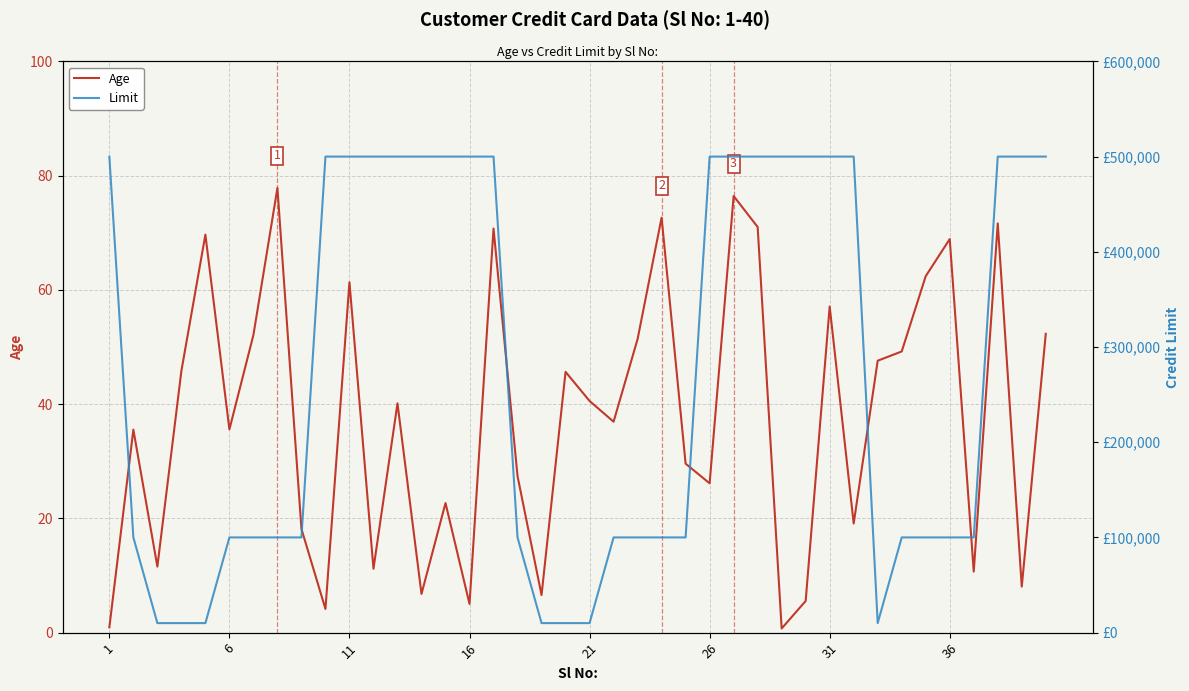

Reading right to left, list all the values displayed in this chart.

Age: 52.3	8.1	71.6	10.7	68.9	62.4	49.2	47.6	19.1	57.1	5.5	0.7	71.0	76.4	26.1	29.6	72.6	51.4	36.9	40.6	45.7	6.6	27.4	70.7	5.0	22.7	6.8	40.1	11.2	61.3	4.1	18.2	77.8	52.1	35.6	69.7	45.8	11.6	35.5	0.9
Limit: 500000.0	500000.0	500000.0	100003.0	100002.0	100001.0	100000.0	10002.0	500000.0	500000.0	500000.0	500000.0	500000.0	500000.0	500000.0	100003.0	100002.0	100001.0	100000.0	10002.0	10001.0	10000.0	100000.0	500000.0	500000.0	500000.0	500000.0	500000.0	500000.0	500000.0	500000.0	100003.0	100002.0	100001.0	100000.0	10002.0	10001.0	10000.0	100000.0	500000.0